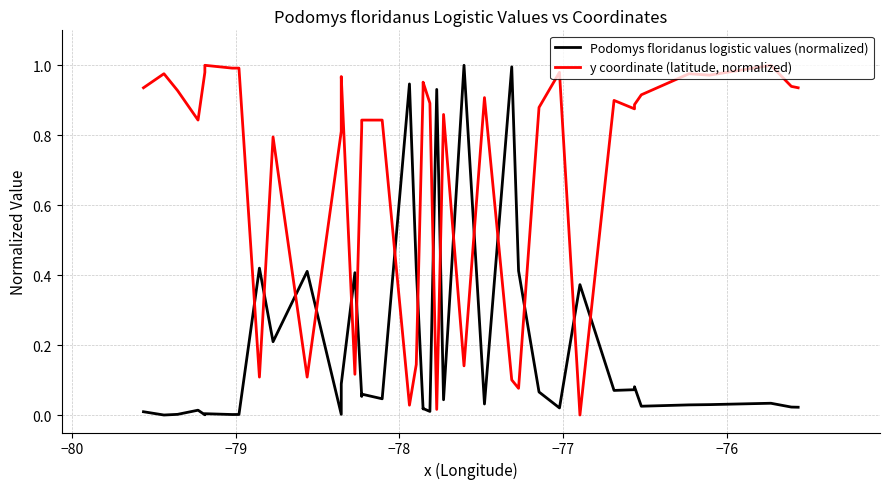

What are all the series names shown in the legend?

Podomys floridanus logistic values (normalized), y coordinate (latitude, normalized)